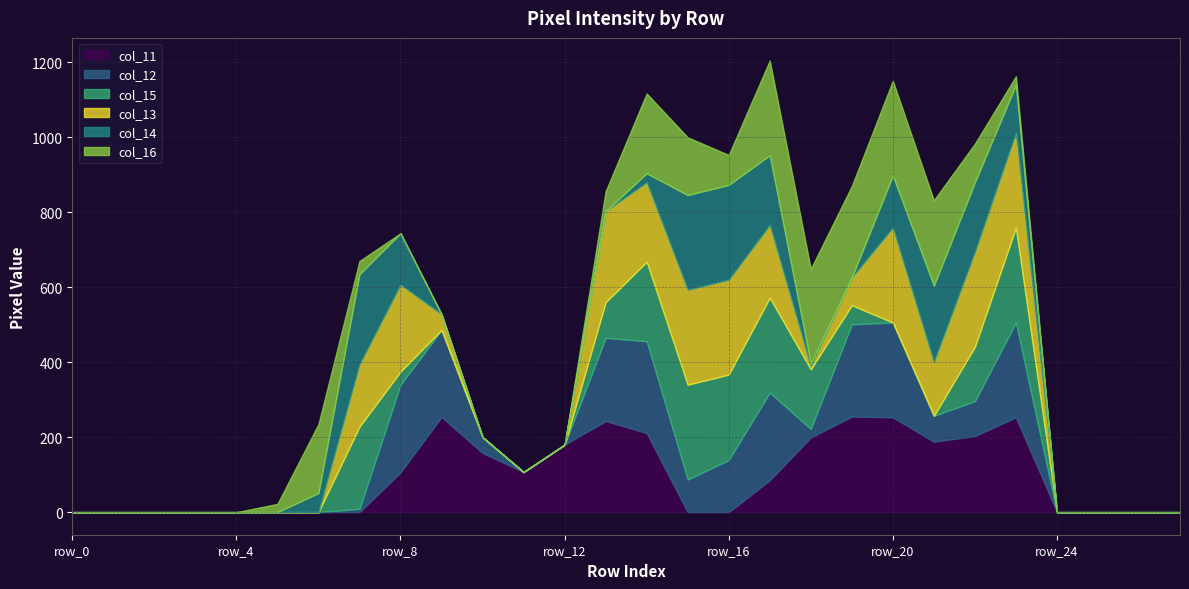

Is it true that col_13 equals 89 at row_15?

False